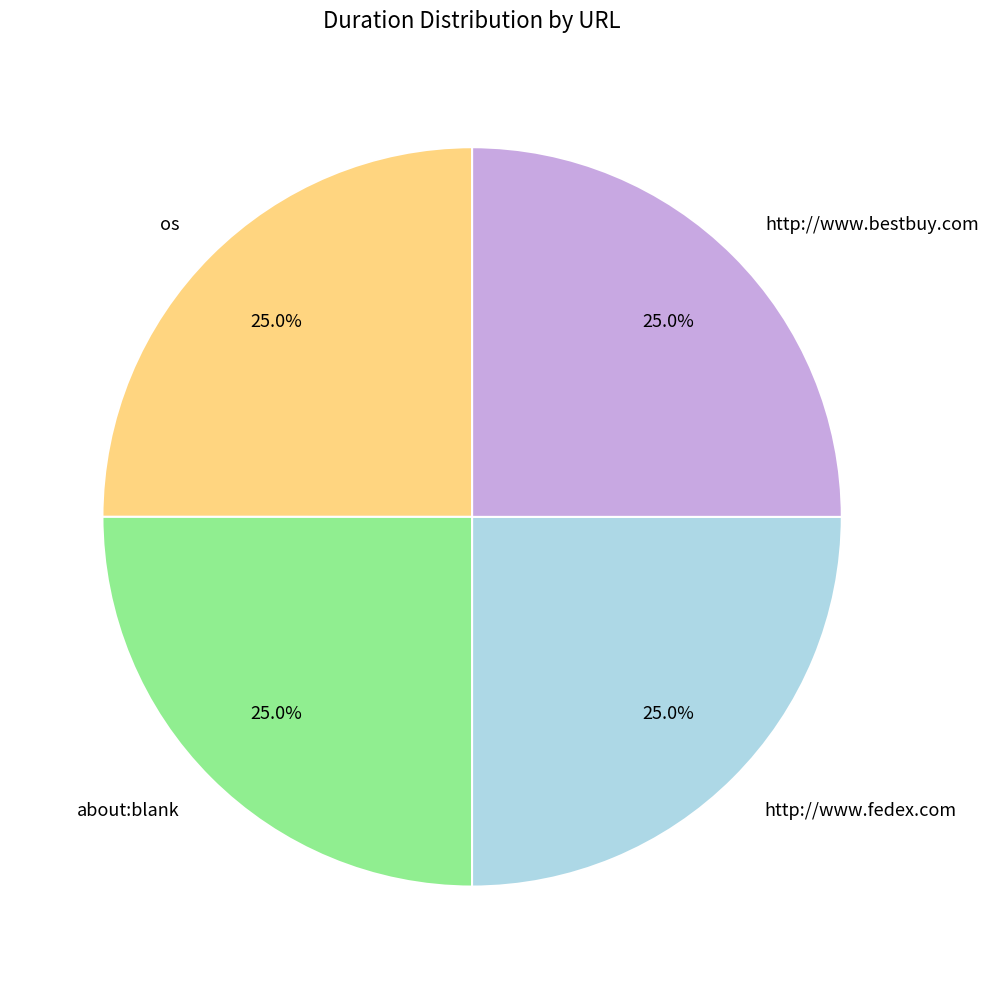

What portion of the pie excludes http://www.fedex.com?

75.0%